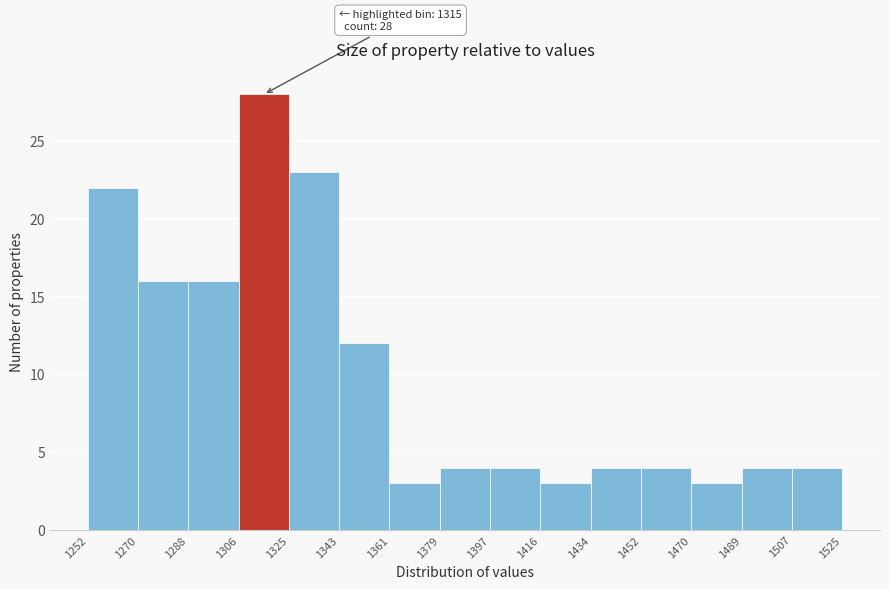

Which range on the x-axis has the tallest bar?

1306 to 1325